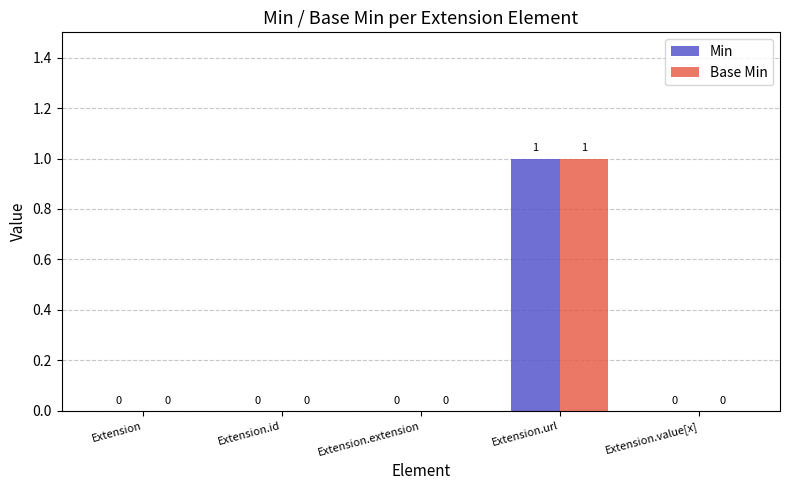

The value of Min at Extension.url is 2. True or false?

False